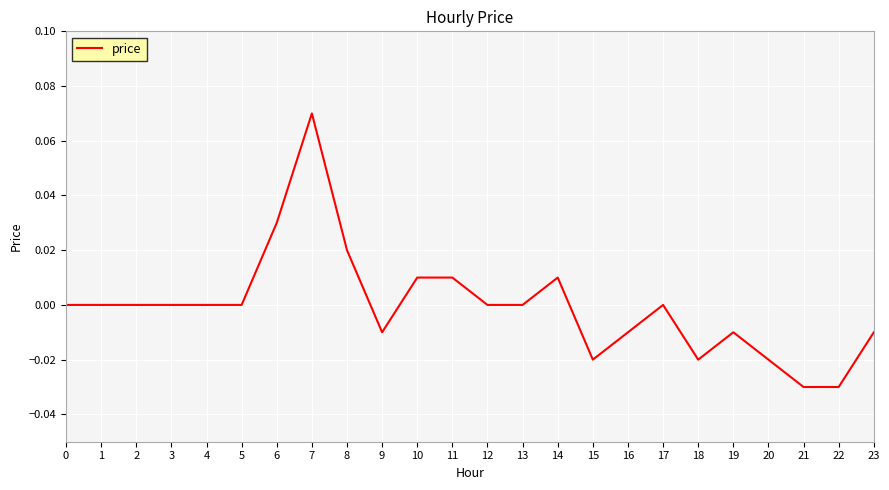

Which has a higher value, 10 or 6?

6